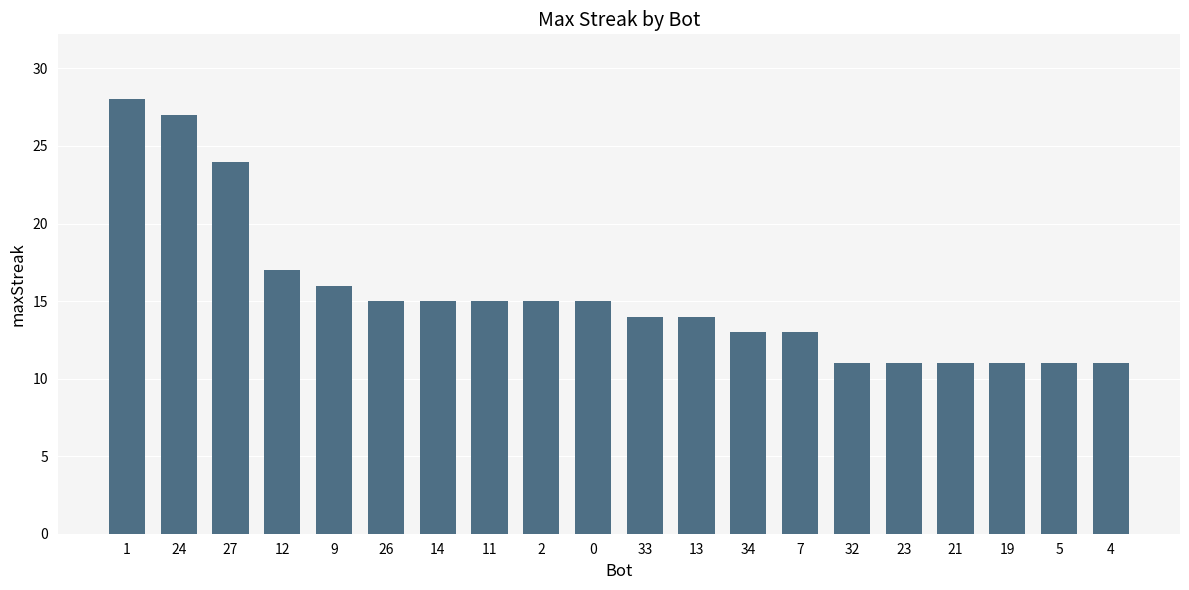

Reading left to right, what are all the values shown in this chart?

28	27	24	17	16	15	15	15	15	15	14	14	13	13	11	11	11	11	11	11